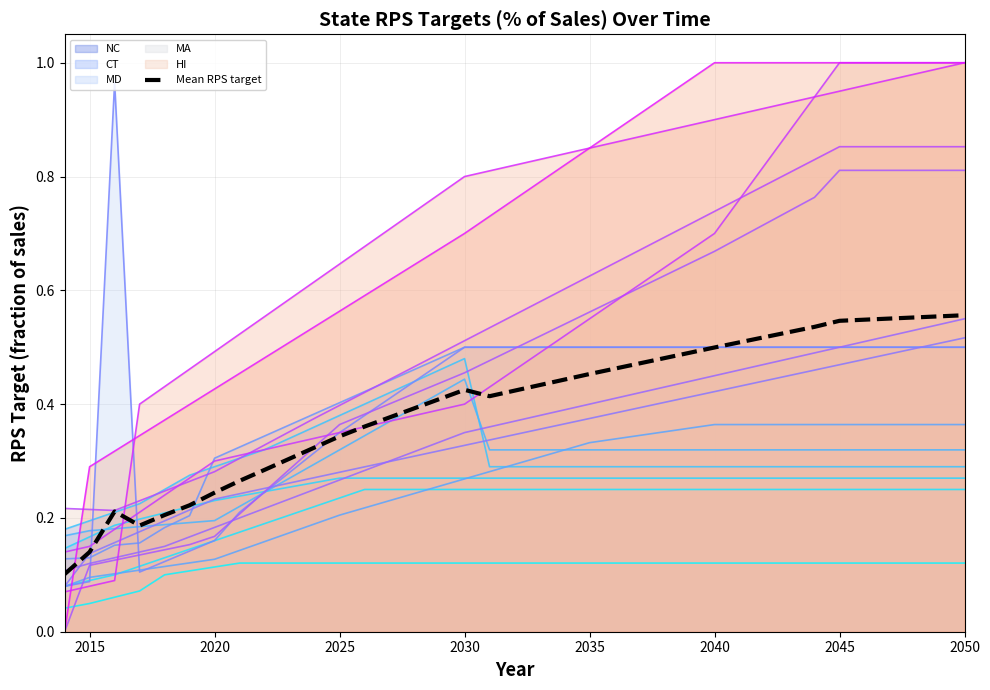

How many points are lower than both their immediate neighbors (excluding endpoints)?

2